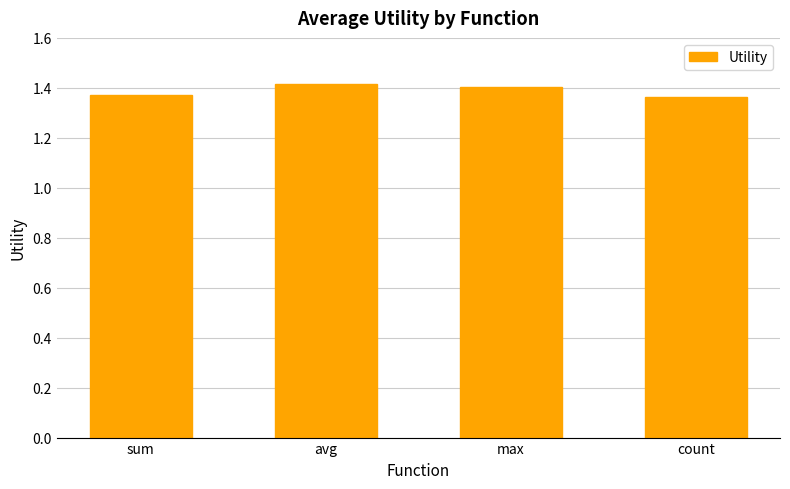

True or false: the data shows 2.5 at avg.

False